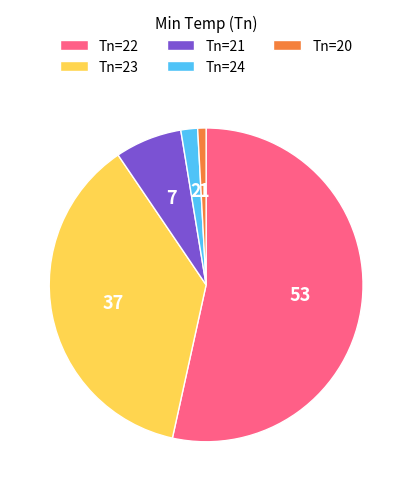

Is there a majority slice in this chart?

Yes